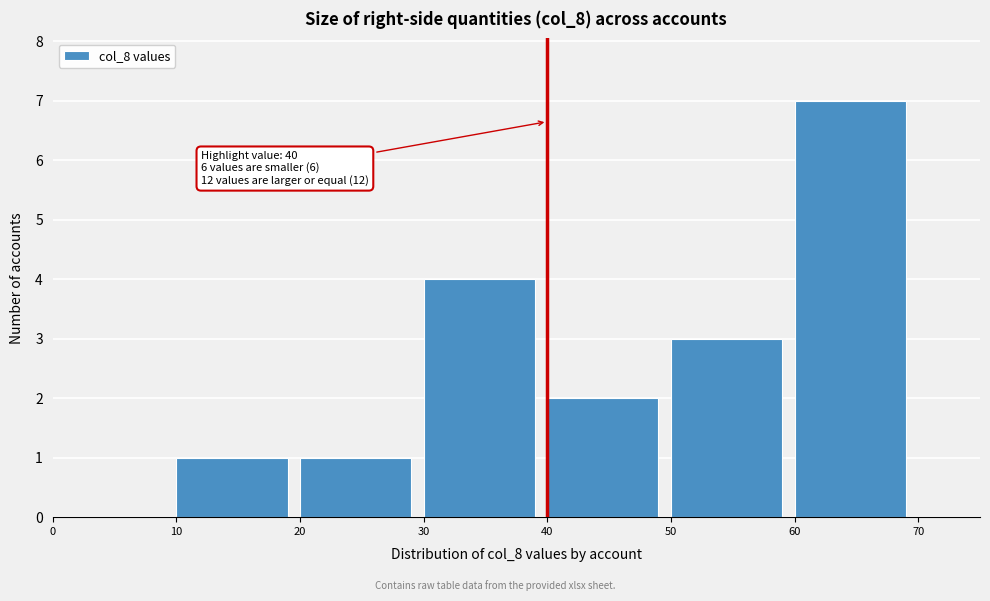

Which range on the x-axis has the tallest bar?

60 to 70